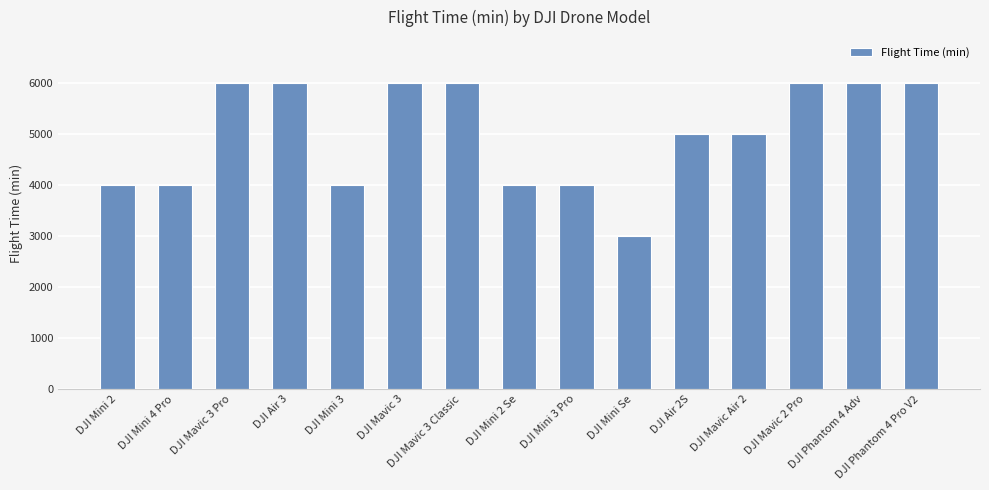

At which label does the data first exceed 5000?

DJI Mavic 3 Pro